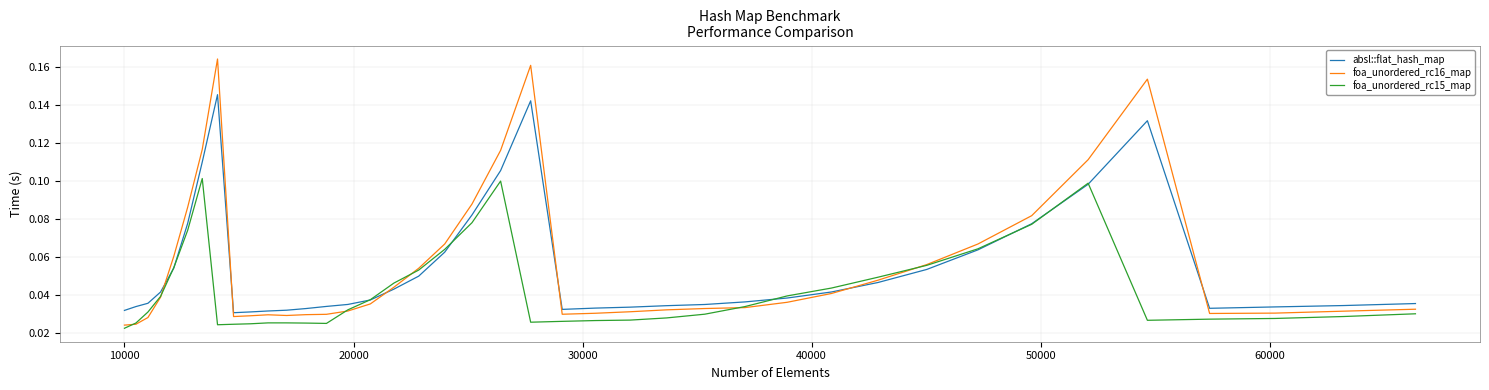

Rank the series by their maximum value, from highest to lowest.

foa_unordered_rc16_map, absl::flat_hash_map, foa_unordered_rc15_map